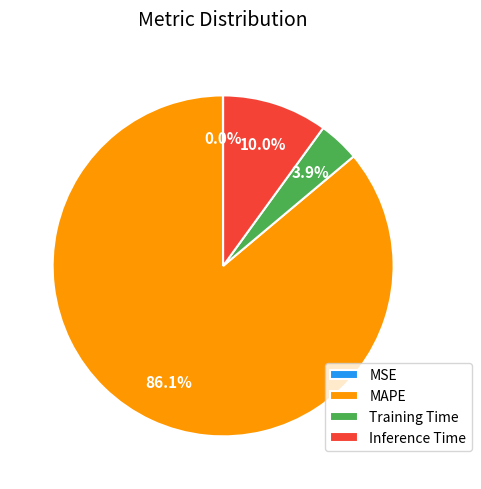

What is the ratio of the value at Training Time to the value at Inference Time?

0.4